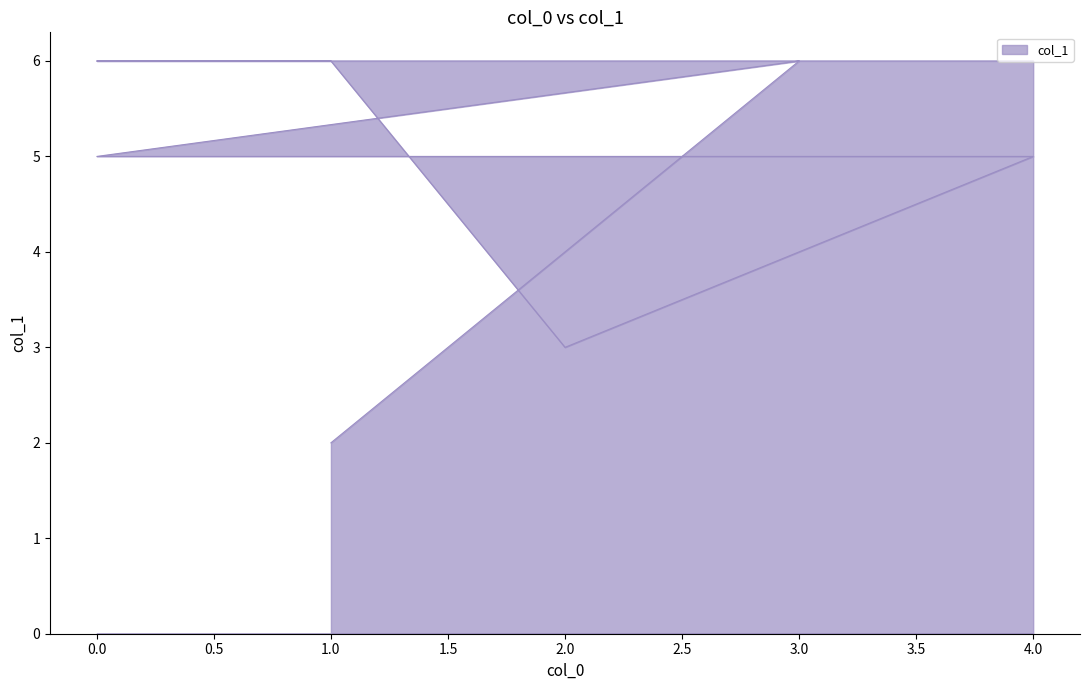

What is the minimum value shown in the chart?

2